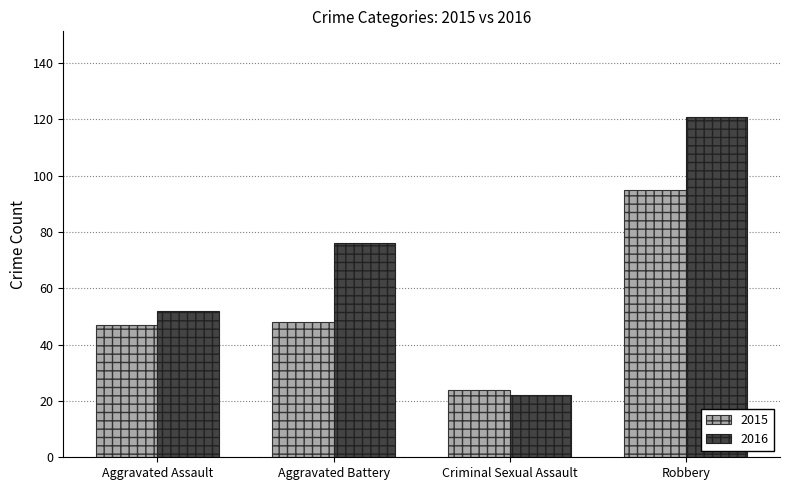

What value does the 2015 series have at Robbery?

95